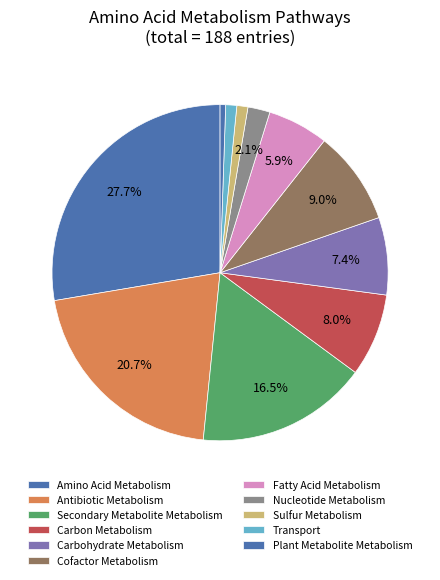

What is the change in value from Amino Acid Metabolism to Antibiotic Metabolism?

-13